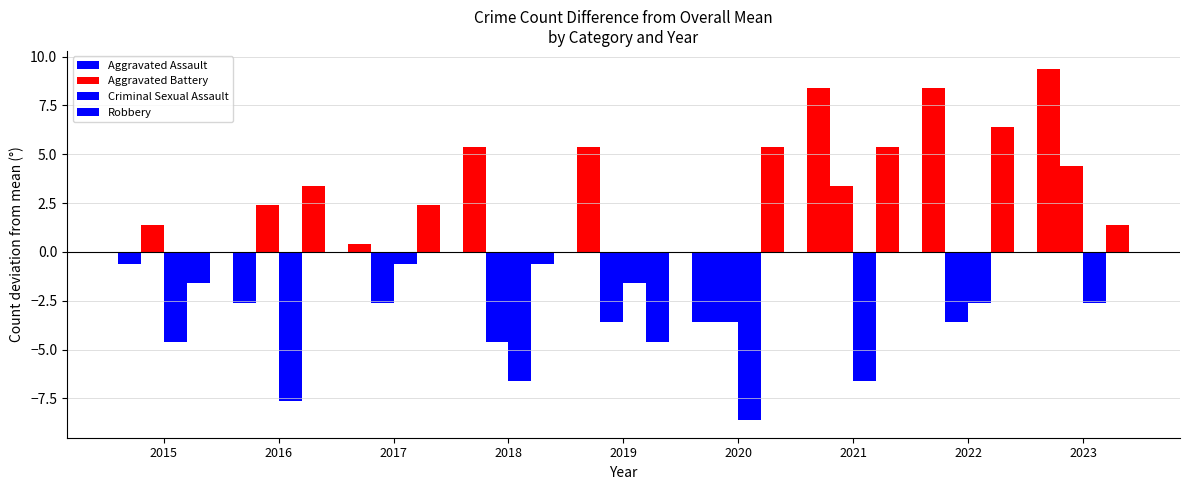

How many negative values does the Aggravated Assault series have?

3